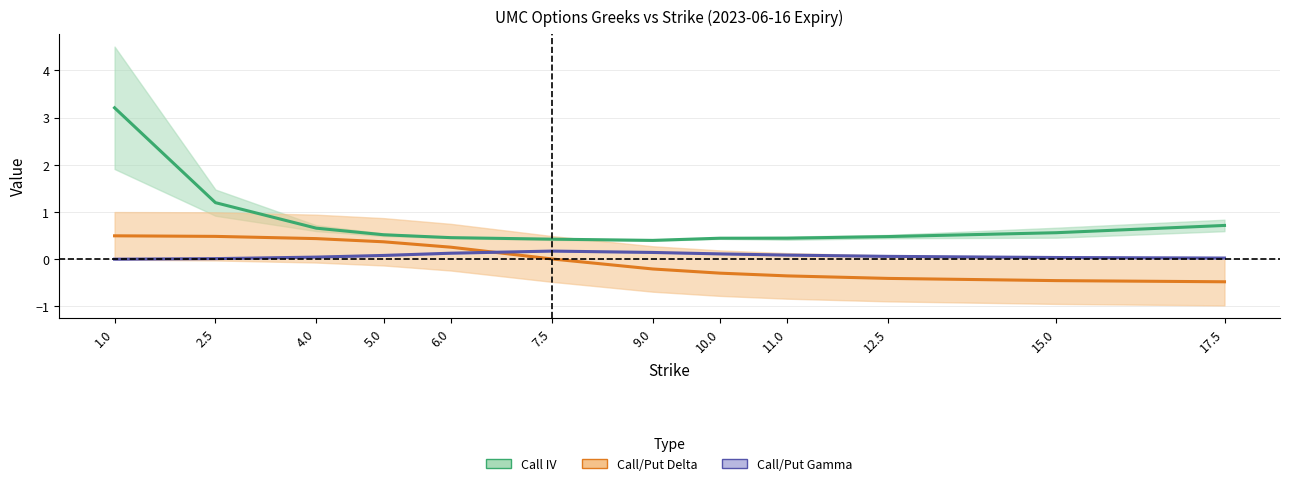

What is the spread (max minus min) of values at 10.0?

0.7